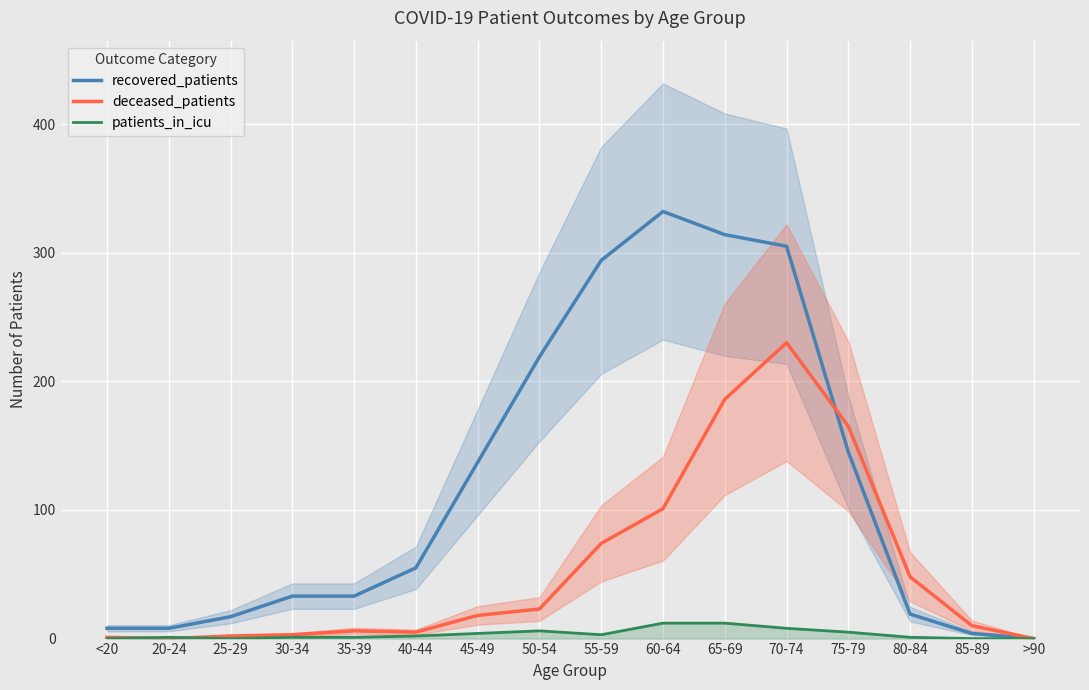

How many series are shown in this chart?

3